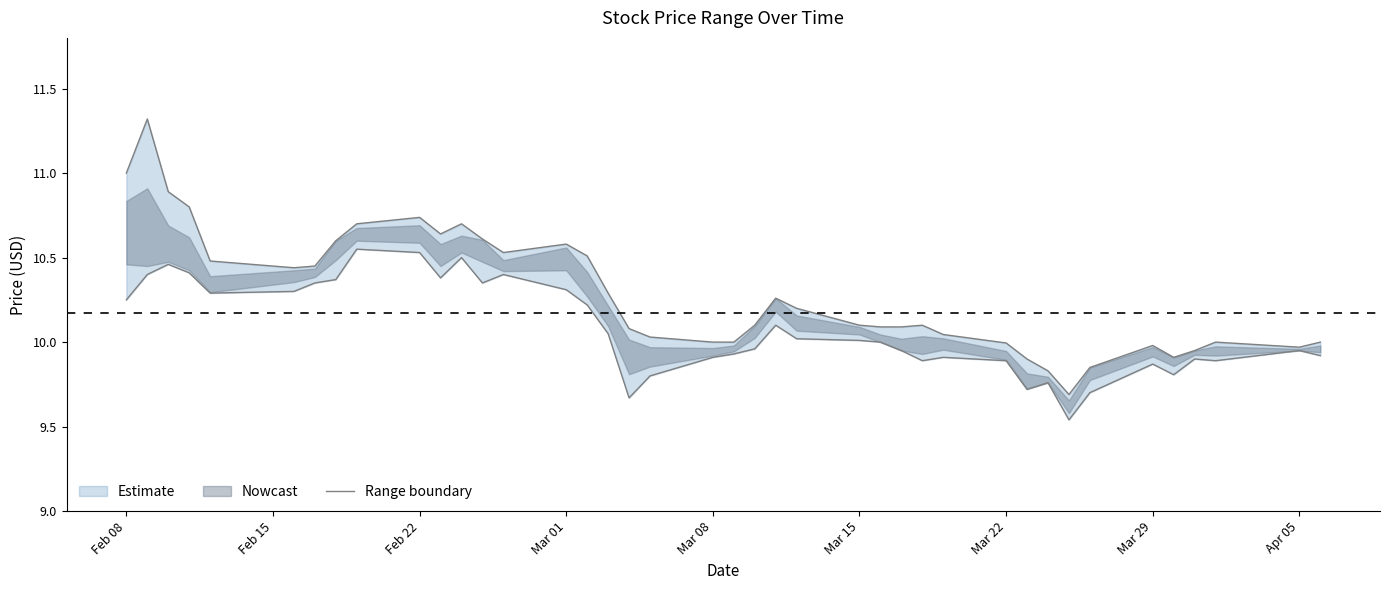

How many interior local valleys (lower than both neighbors) does the data have?

6